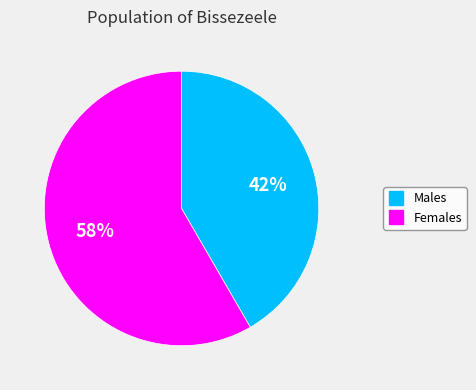

To the nearest percent, what is the average slice percentage?

50%